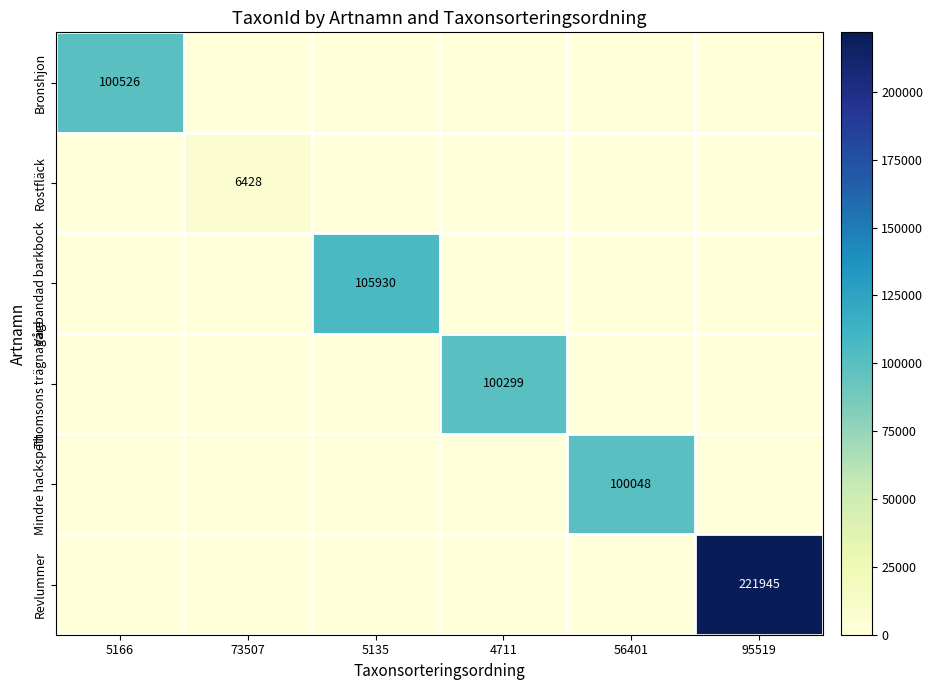

The Revlummer series shows 90983 at 95519. True or false?

False